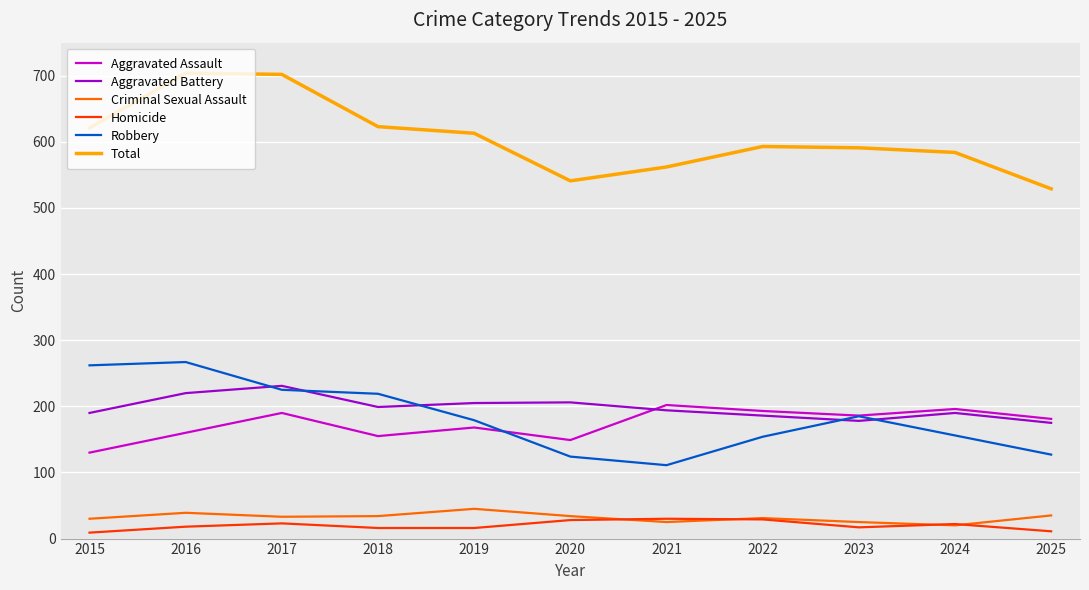

What is the difference between the maximum and minimum values in the Robbery series?

156